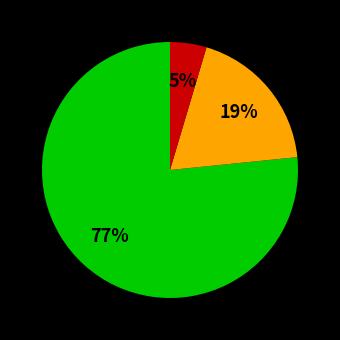

Is there any slice that represents more than half of the pie?

Yes